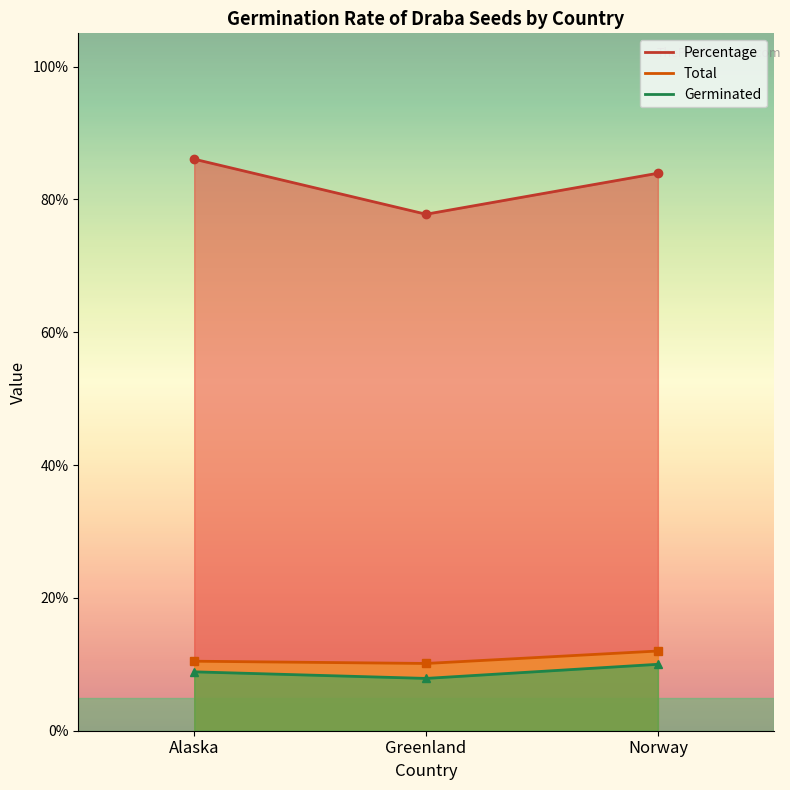

At Alaska, list the series in order from largest to smallest.

Percentage, Total, Germinated